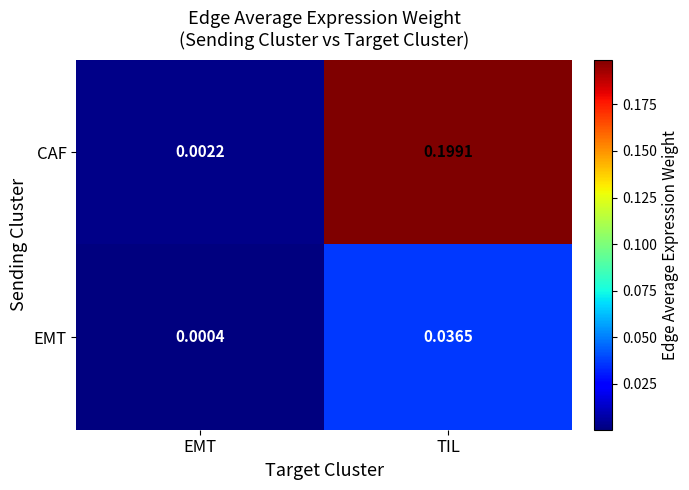

Rank the series at EMT from highest to lowest value.

CAF, EMT